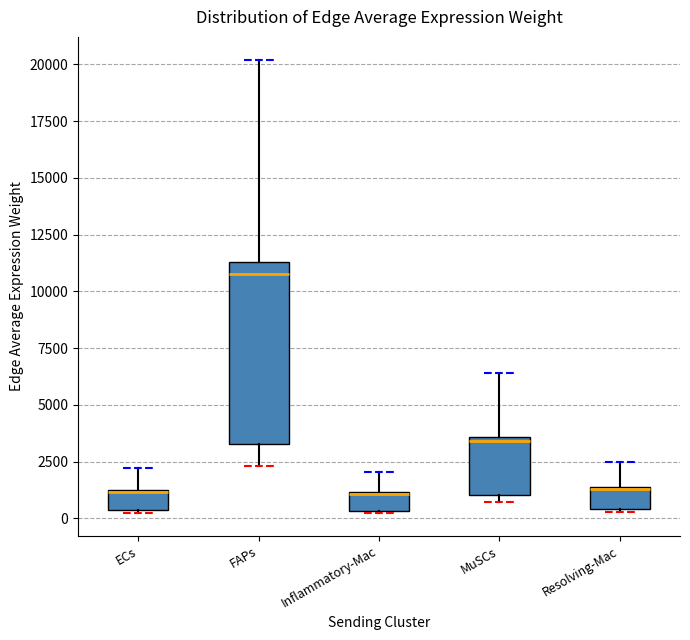

Reading left to right, transcribe this box plot: for each box, give where its median line is, the range the box spans, and where its two whiskers end, as read against the y-axis. The values are not printed on the chart, so give them approximately, as read against the axis.

ECs: median 1000 (drawn on the box's upper edge), box 500 to 1000, whiskers 500 to 2000
FAPs: median 10500, box 3500 to 11500, whiskers 2500 to 20000
Inflammatory-Mac: median 1000 (drawn on the box's upper edge), box 500 to 1000, whiskers 0 to 2000
MuSCs: median 3500 (just below the box's upper edge), box 1000 to 3500, whiskers 500 to 6500
Resolving-Mac: median 1500 (drawn on the box's upper edge), box 500 to 1500, whiskers 500 to 2500